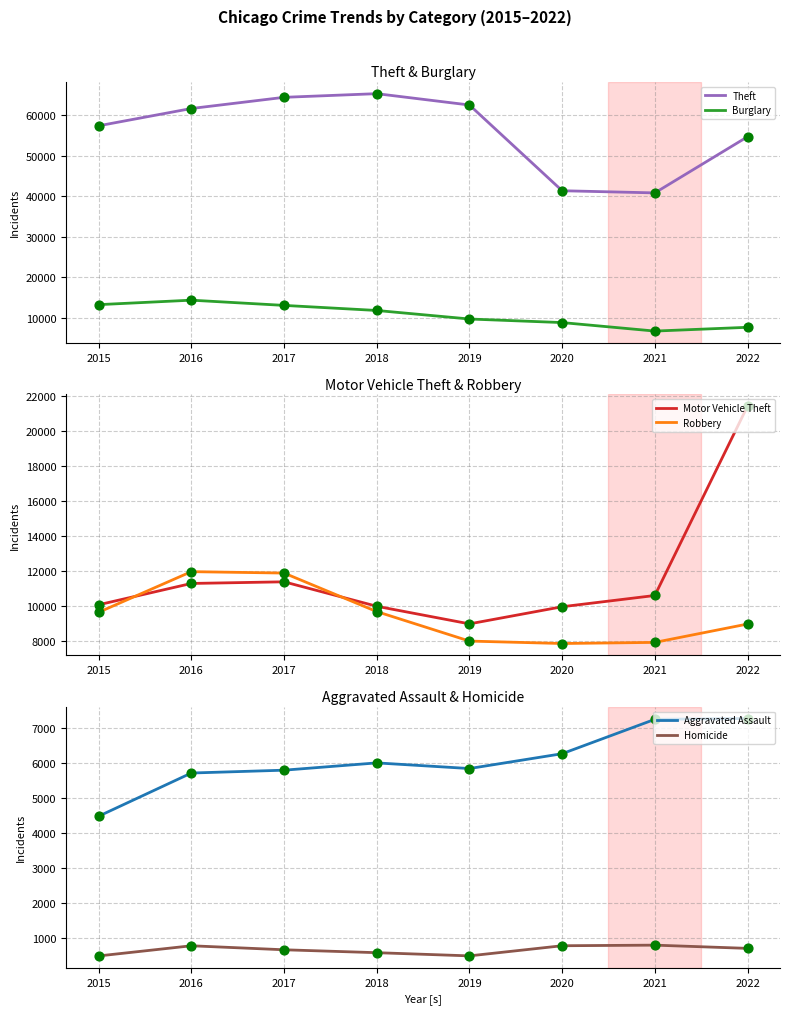

Is the value of Aggravated Assault at 2015 greater than the value of Robbery at 2019?

No